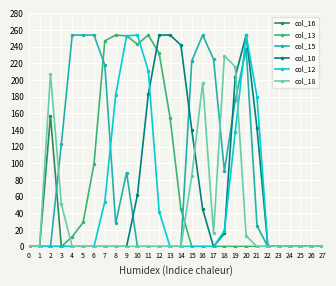

True or false: col_12 has a value of -86 at 6.

False